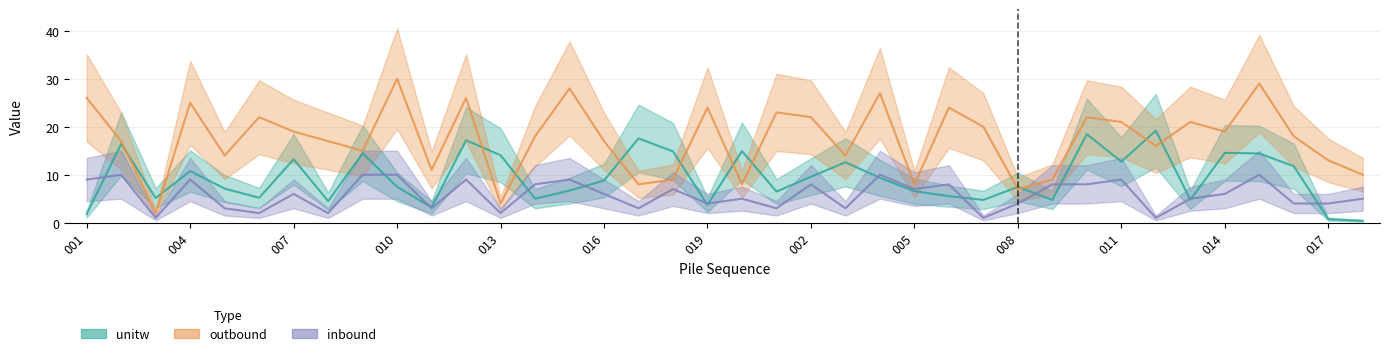

What is the value of the unitw point at the 3rd from the left?

5.1